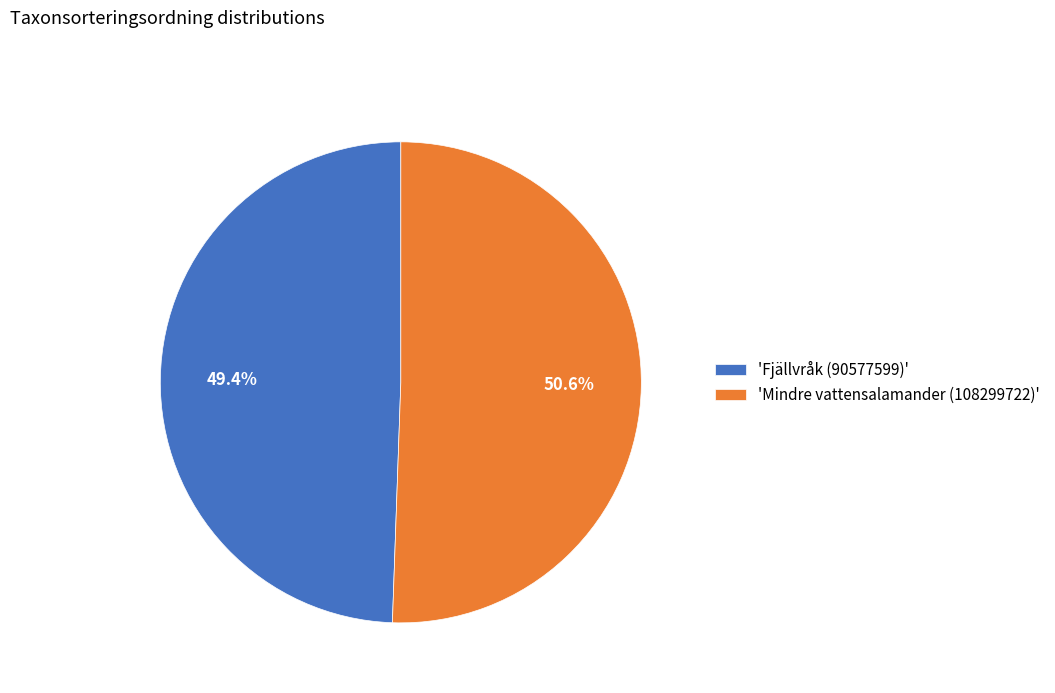

Is there any slice that represents more than half of the pie?

Yes